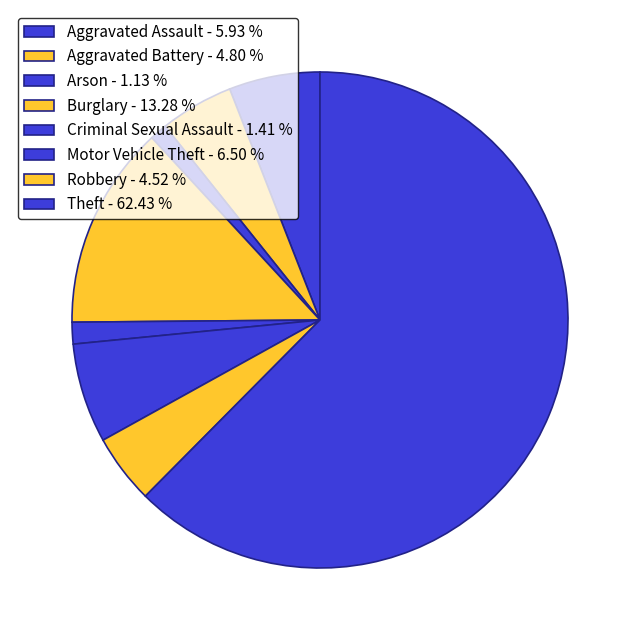

How many slices are in this pie chart?

8